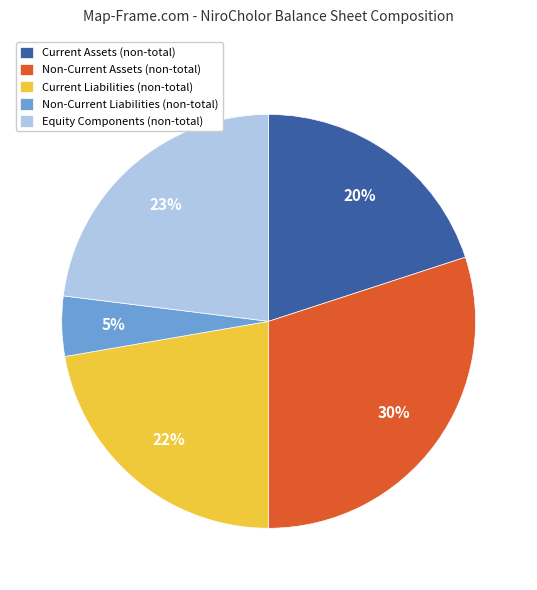

Combined, do Current Assets (non-total) and Equity Components (non-total) account for over 50%?

No